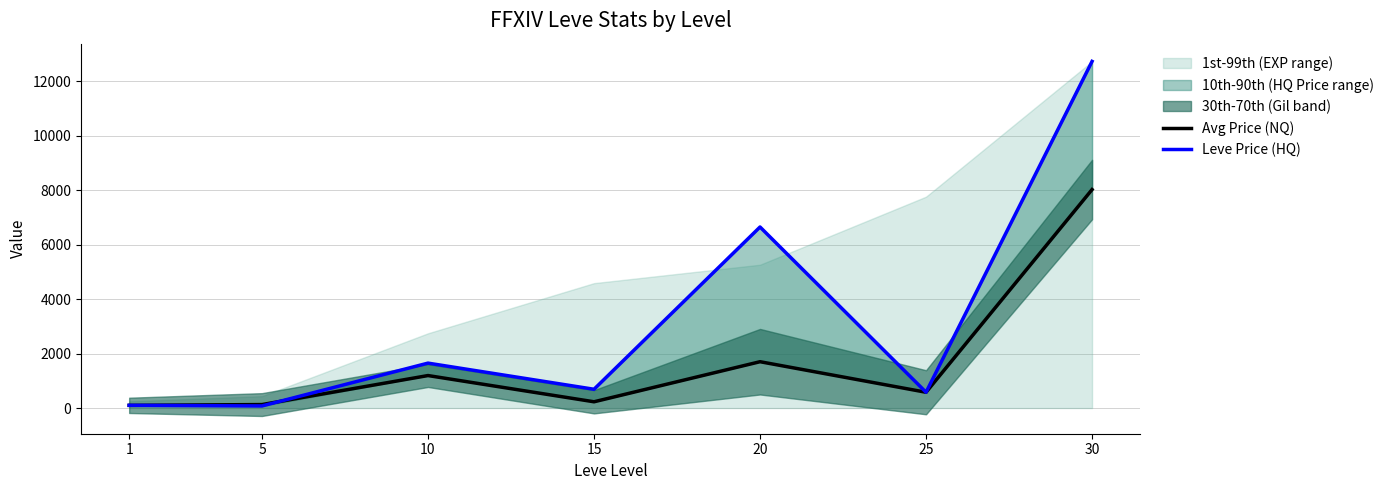

What is the value of the Avg Price (NQ) point at the 7th from the left?

8027.9